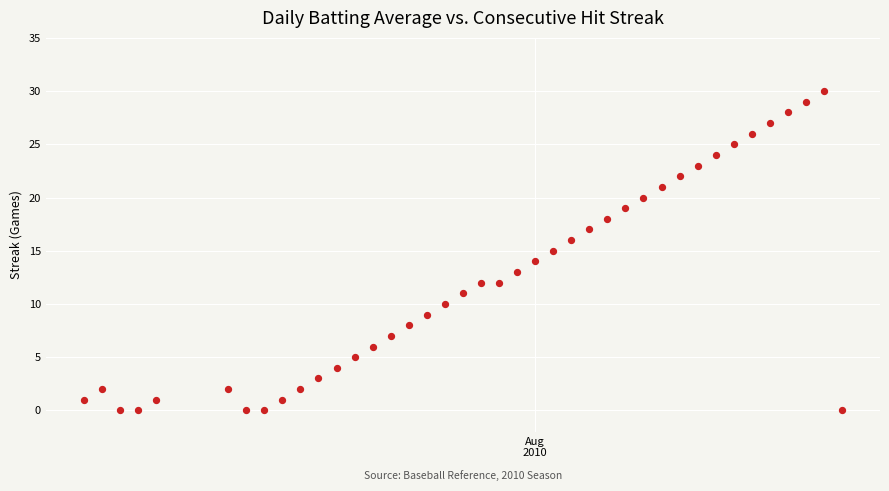

What is the range of X values (max minus min)?

42